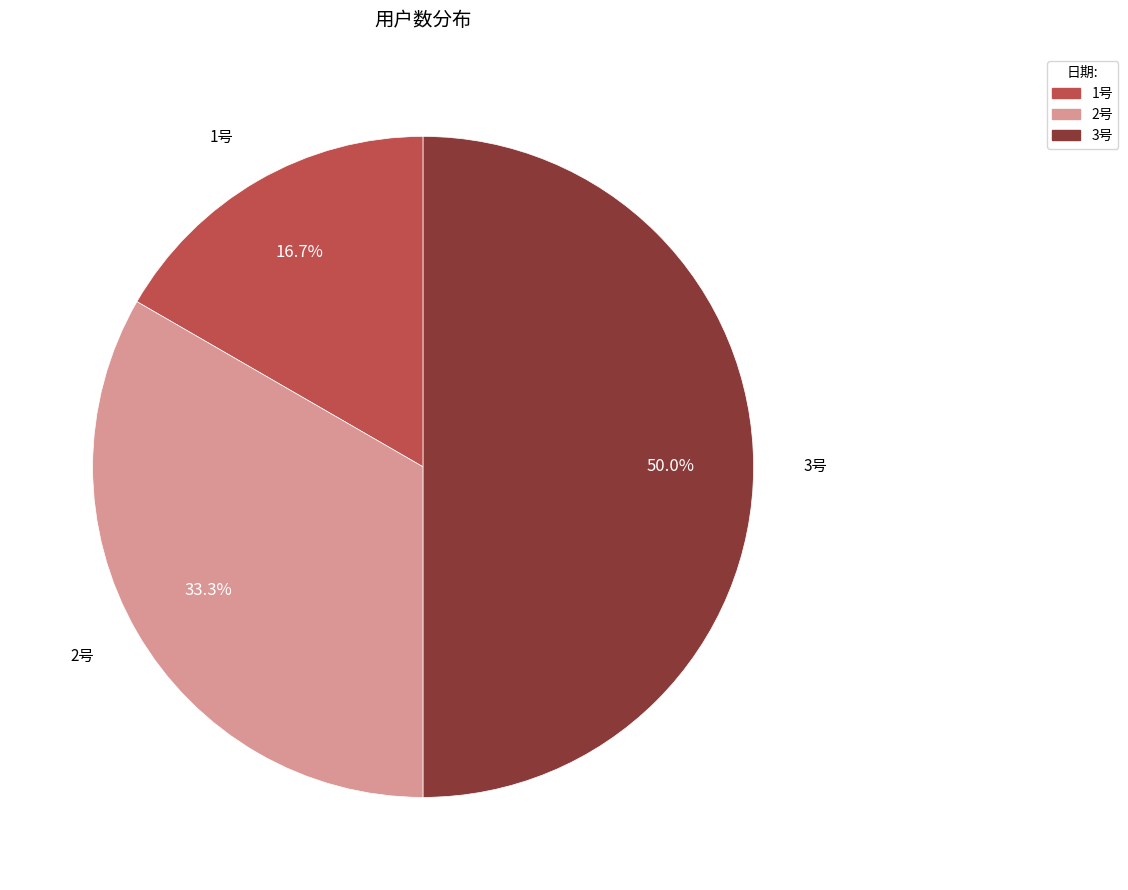

To the nearest percent, what is the difference between the largest and smallest slice percentages?

33%